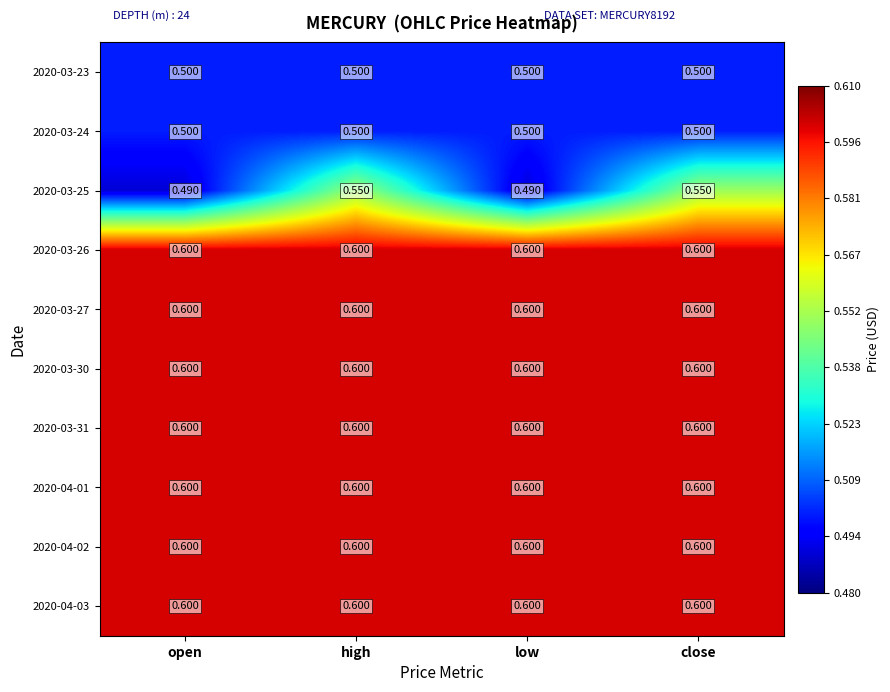

Is the value of 2020-04-01 at high greater than the value of 2020-03-23 at open?

Yes